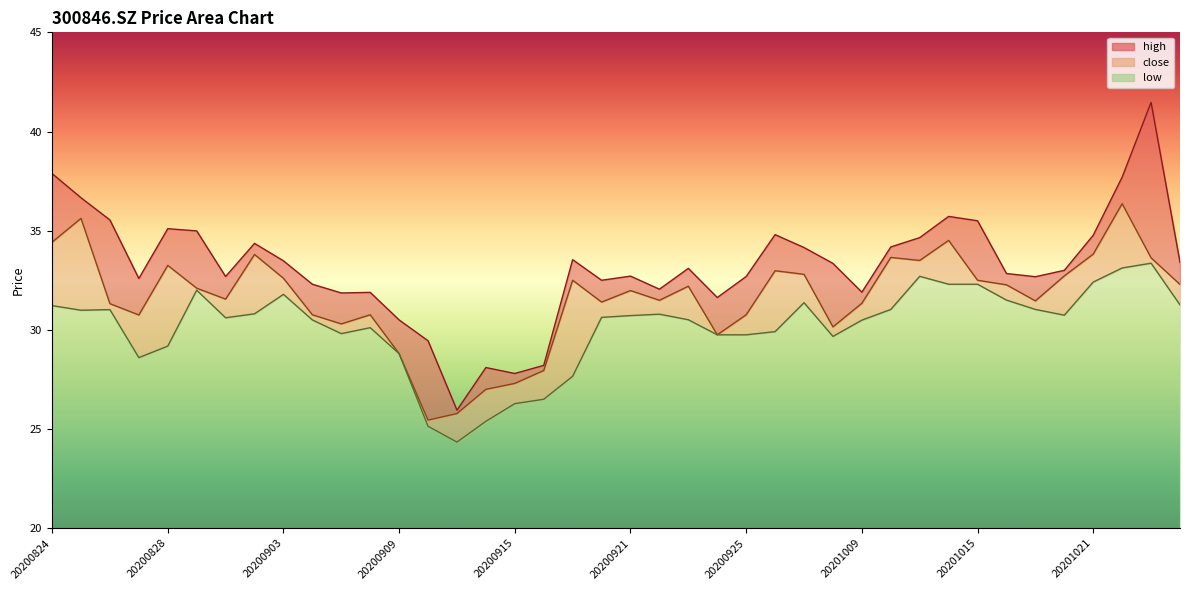

The value of high at 20200918 is 32.5. True or false?

True